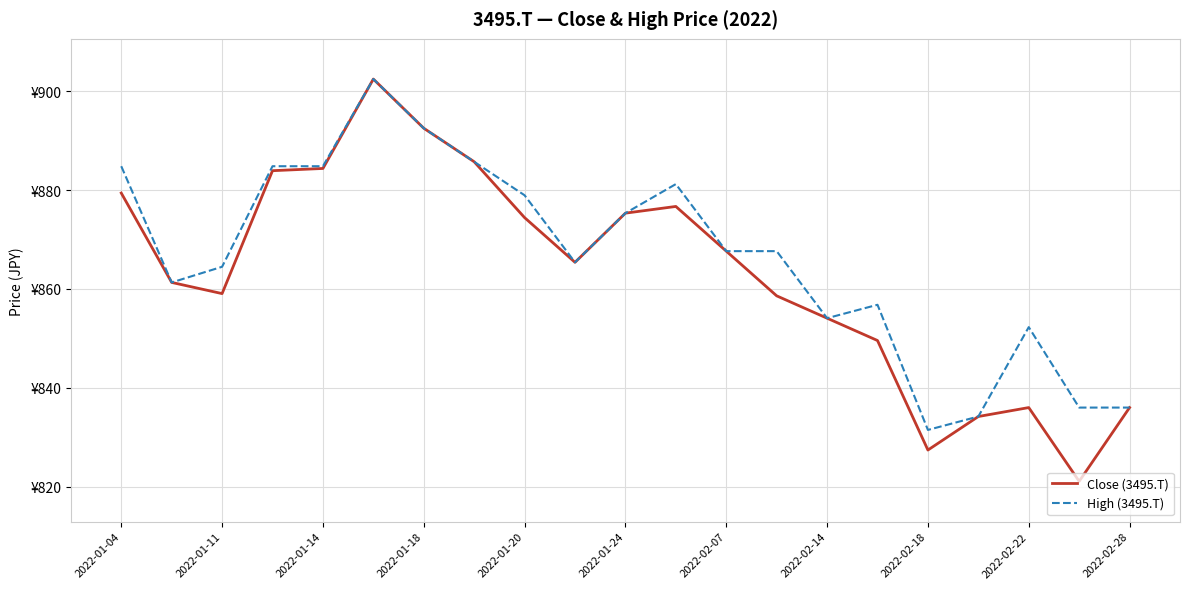

What is the sum of all Close (3495.T) values?

18125.0